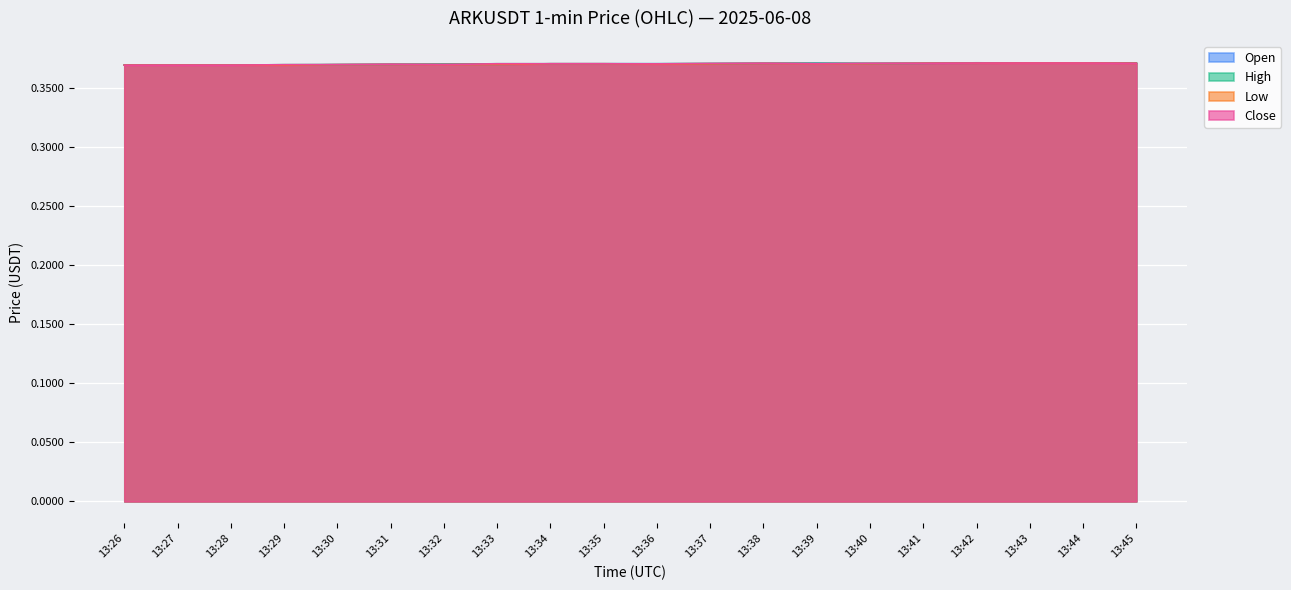

Where is open nearest to the value 0?

13:27